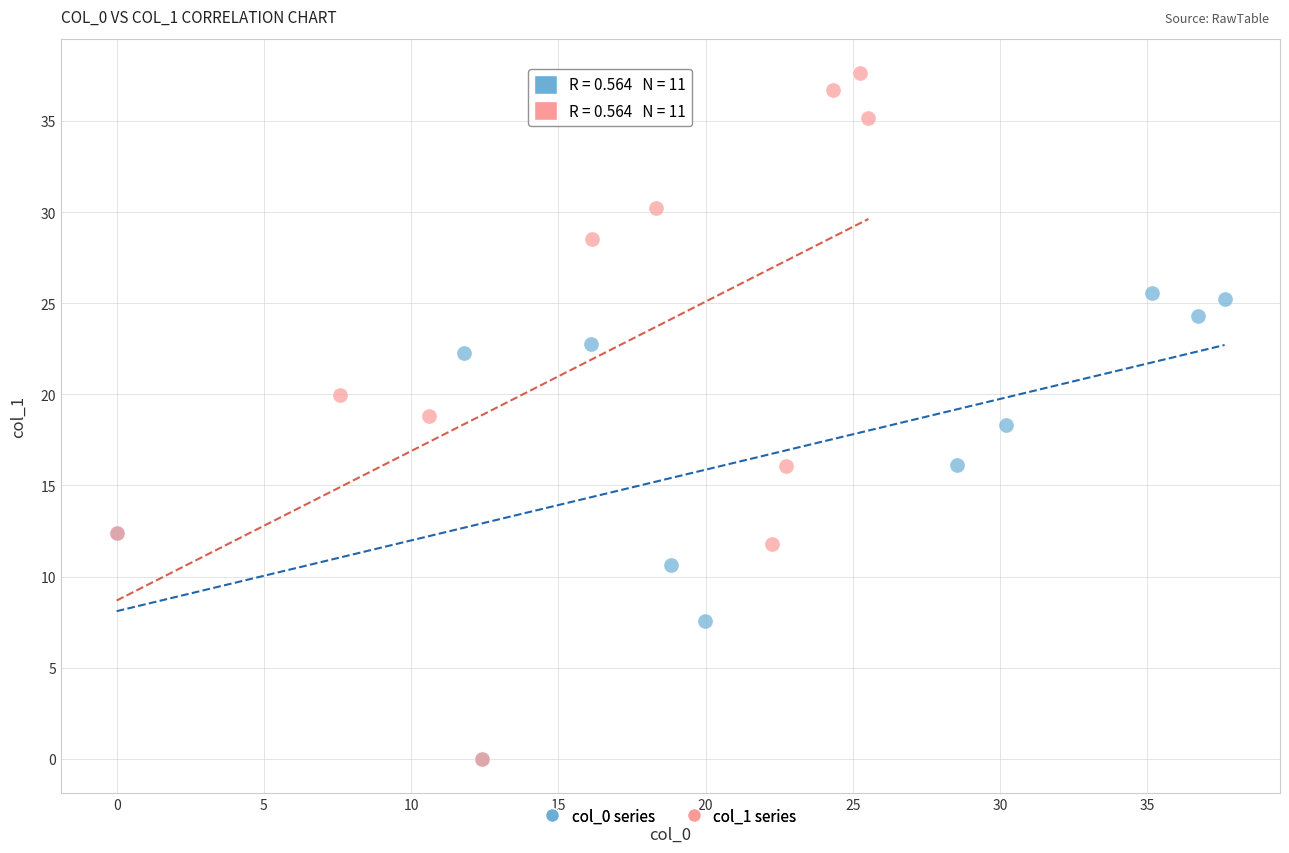

Which series contains the highest Y value?

col_1 series